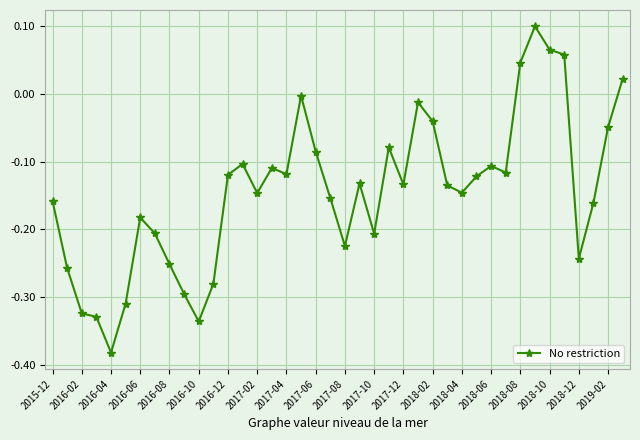

True or false: there are more than 0 points higher than both neighbors.

True